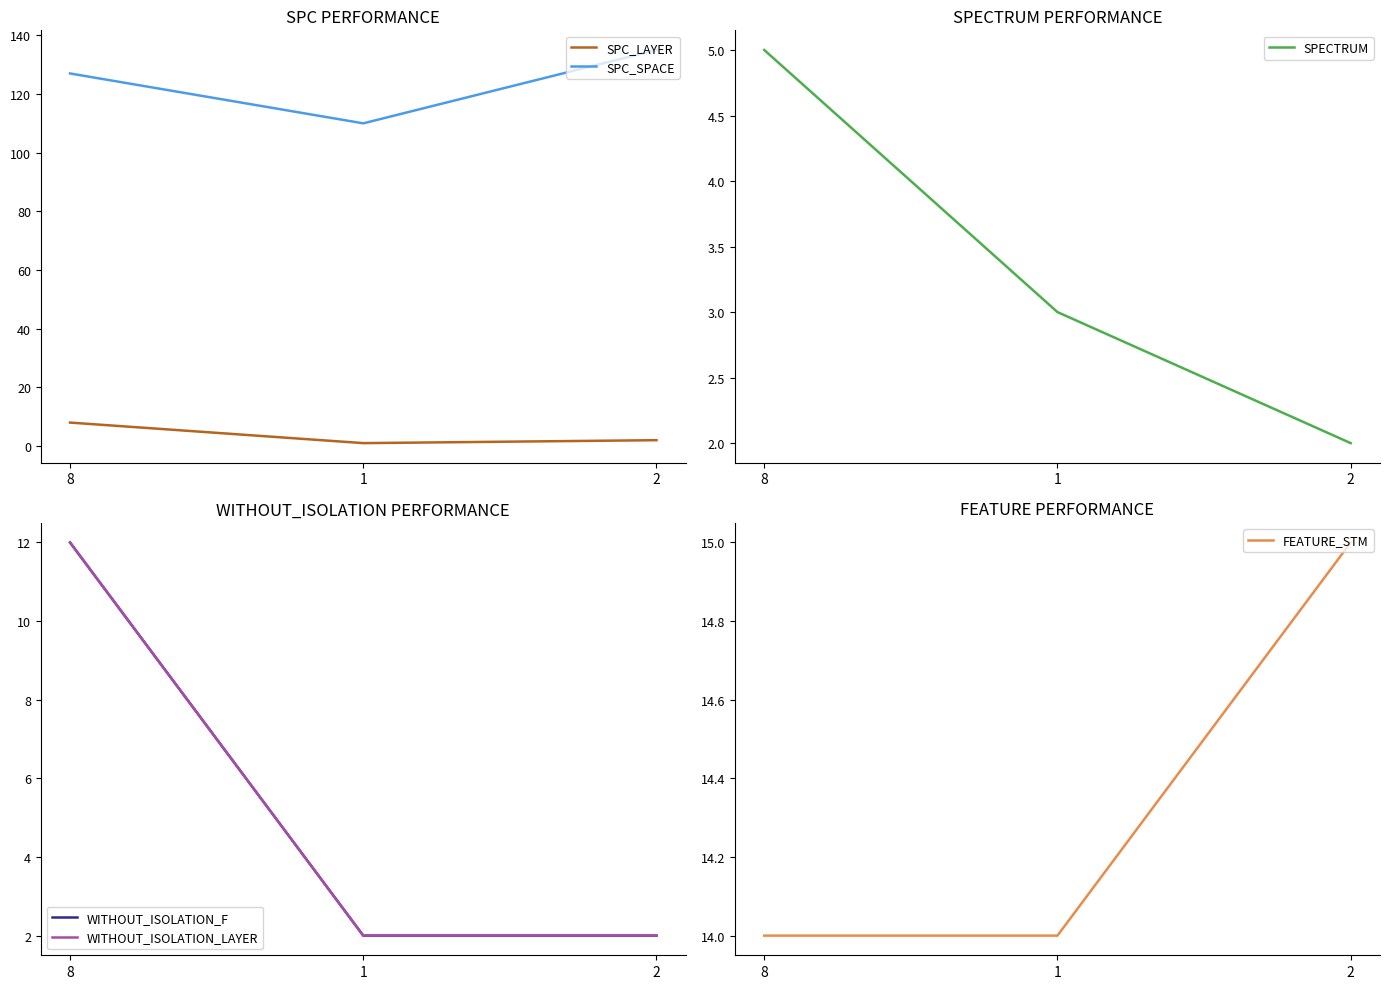

Between 2 and 1, which is larger?

2